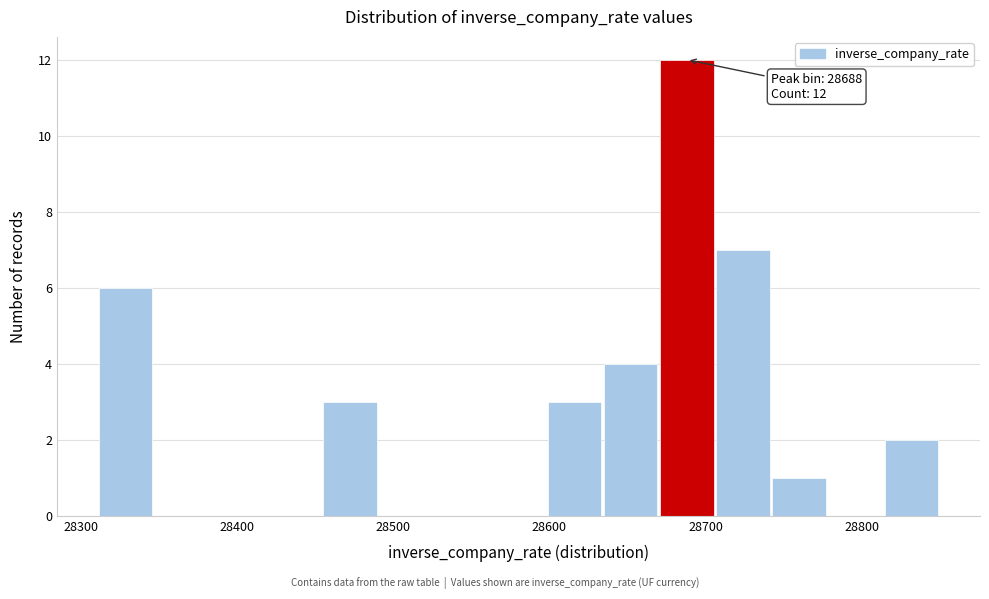

Read against the x-axis, roughly where is the centre of the tallest bar?

28690